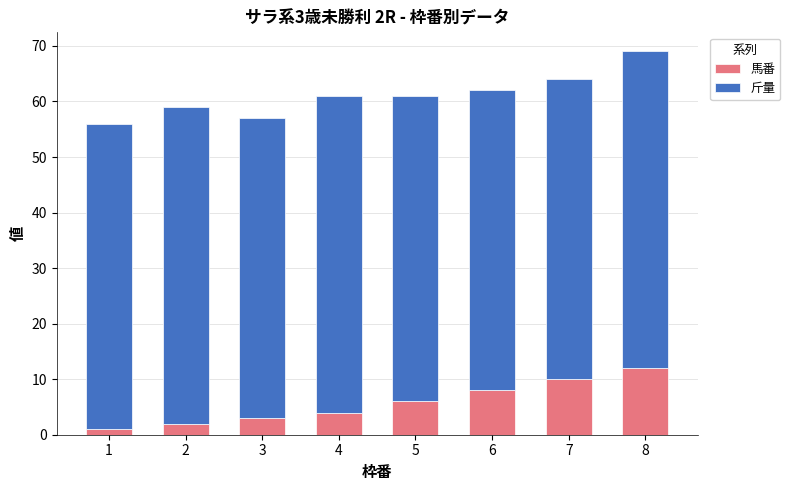

Which category has the highest value in the 馬番 series?

8